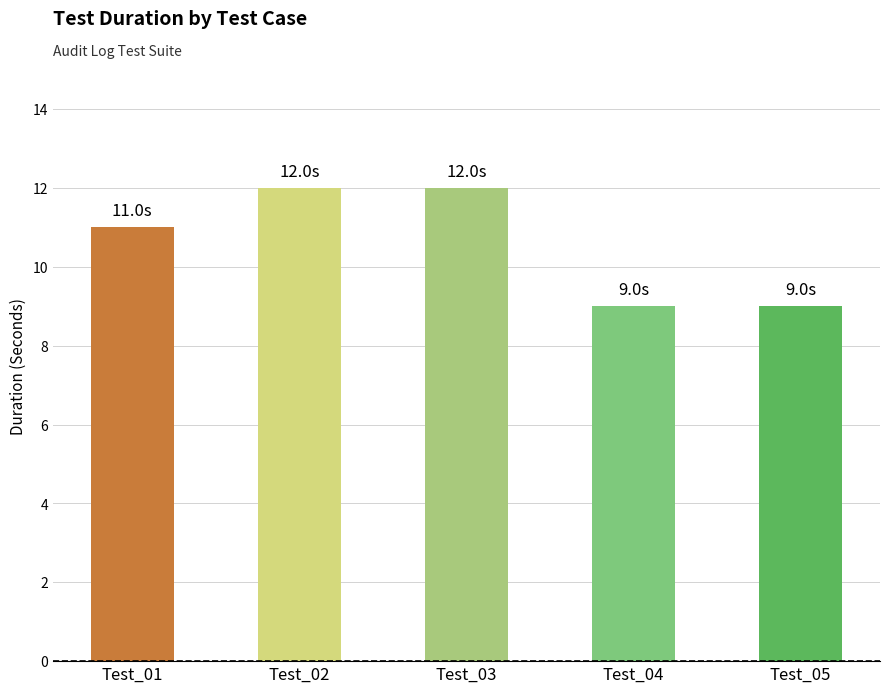

What is the minimum value shown in the chart?

9